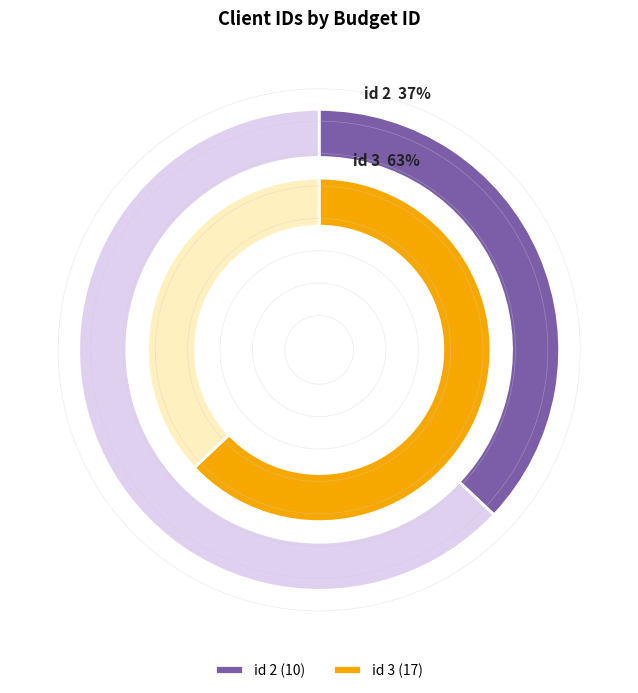

What percentage is NOT represented by id 2?

63.0%